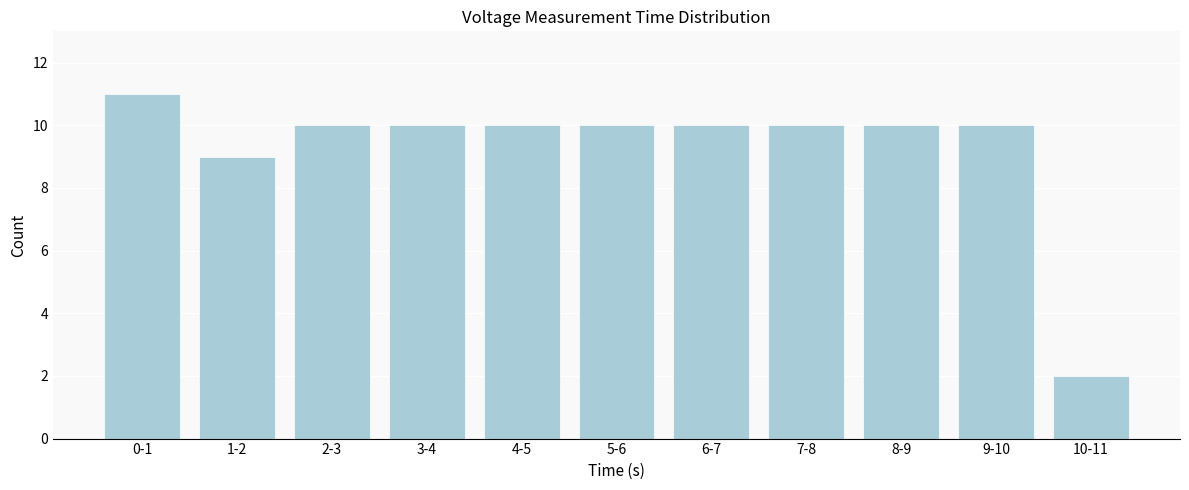

Reading right to left, transcribe all the data shown in this chart.

10-11=2	9-10=10	8-9=10	7-8=10	6-7=10	5-6=10	4-5=10	3-4=10	2-3=10	1-2=9	0-1=11